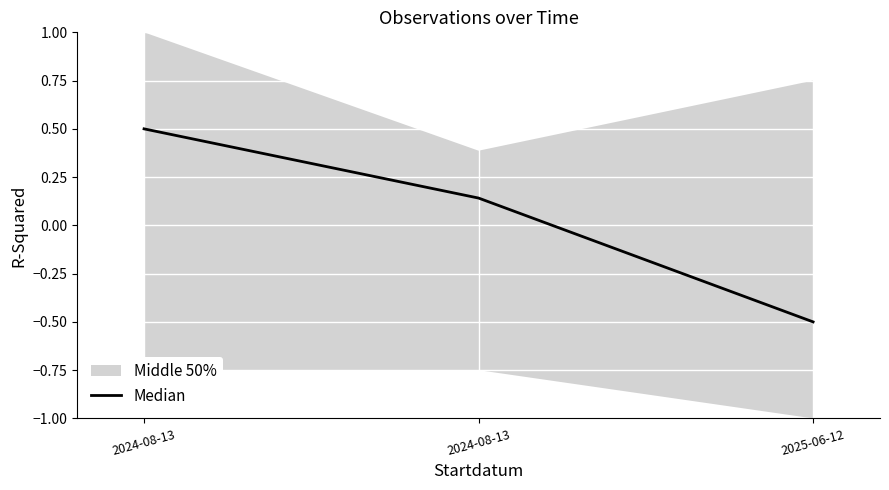

Rank the categories by value from highest to lowest.

2024-08-13, 2024-08-13, 2025-06-12